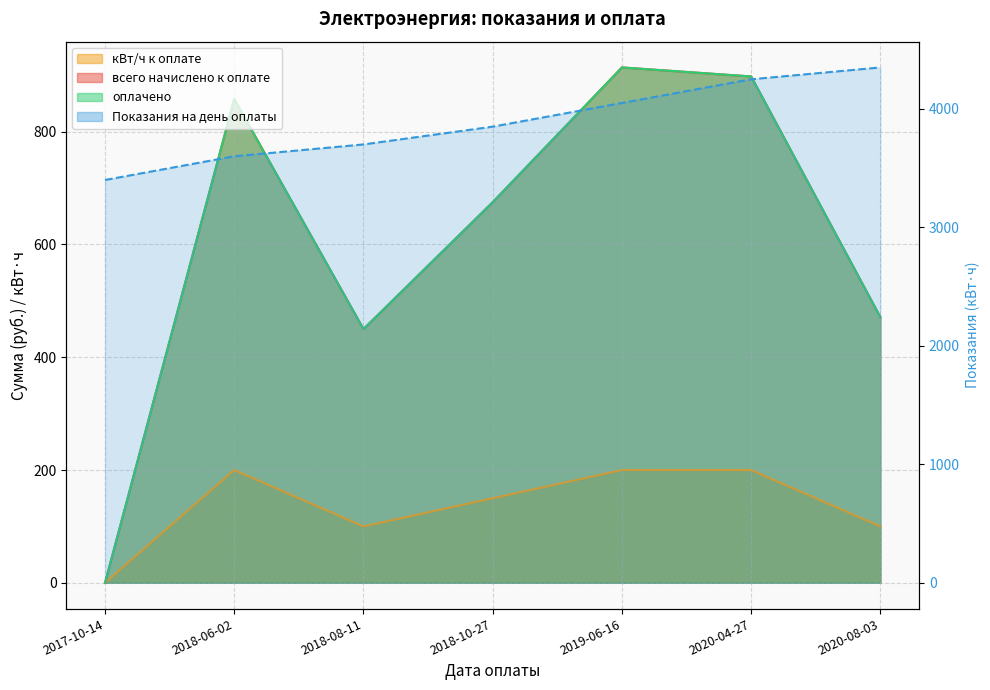

Where does the кВт/ч к оплате series first go above 150?

2018-06-02